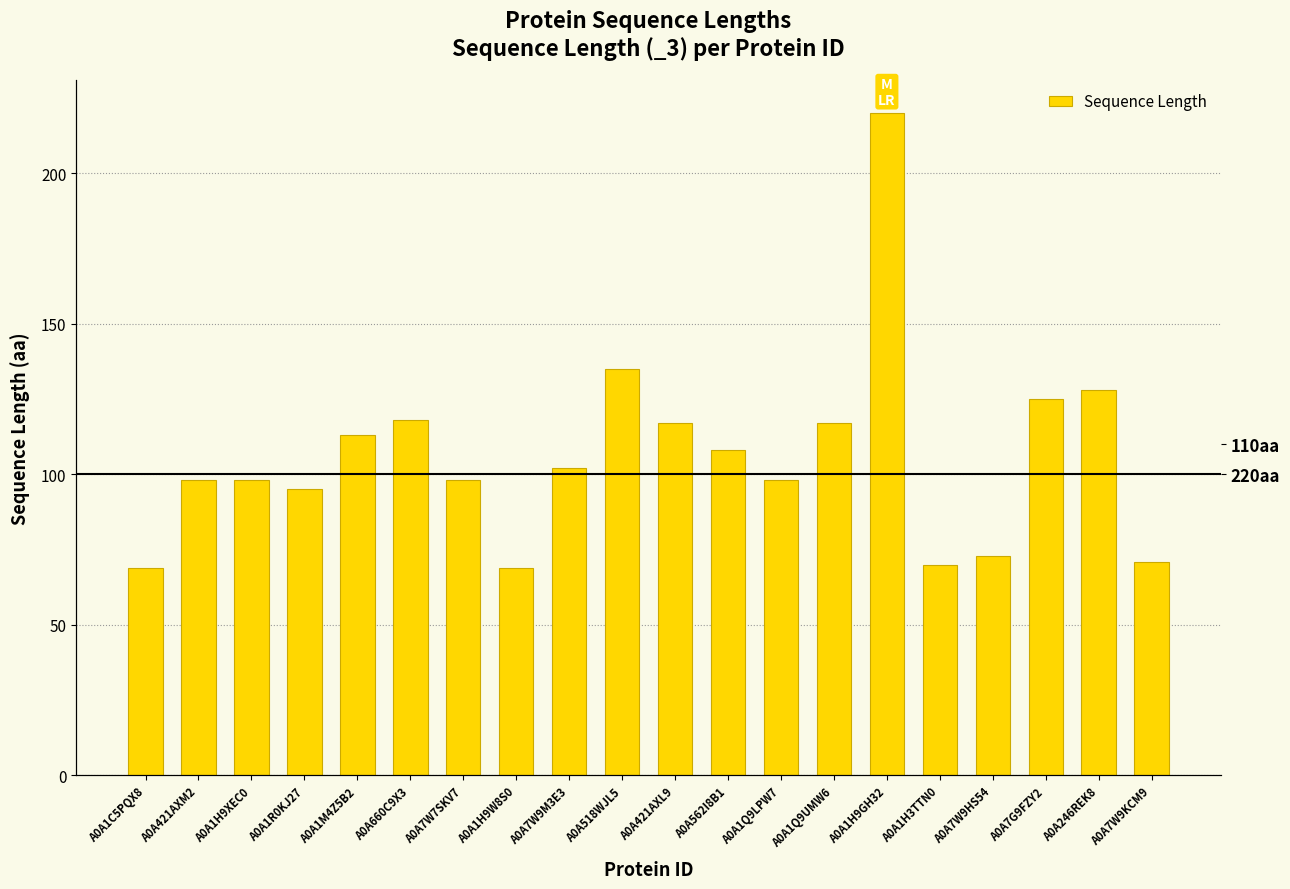

Reading left to right, extract all data points from this chart.

69	98	98	95	113	118	98	69	102	135	117	108	98	117	220	70	73	125	128	71